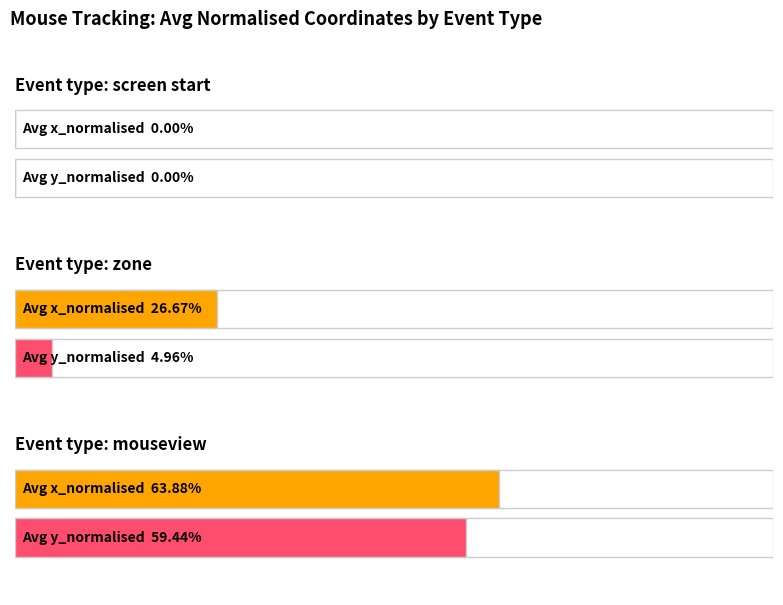

At which label is Average x_normalised closest to 0?

screen start